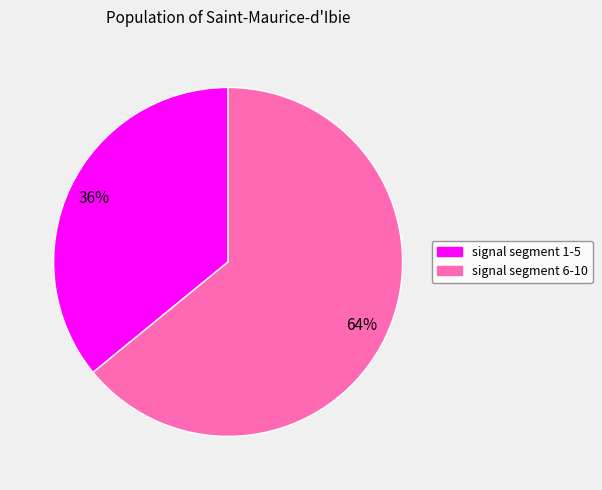

Is there any slice that represents more than half of the pie?

Yes